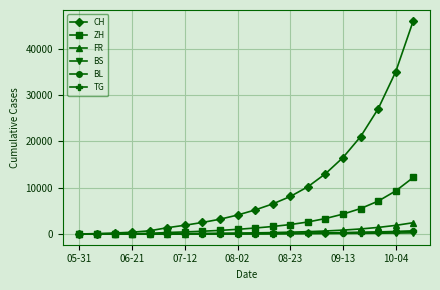

Which series has the largest total across all categories?

CH